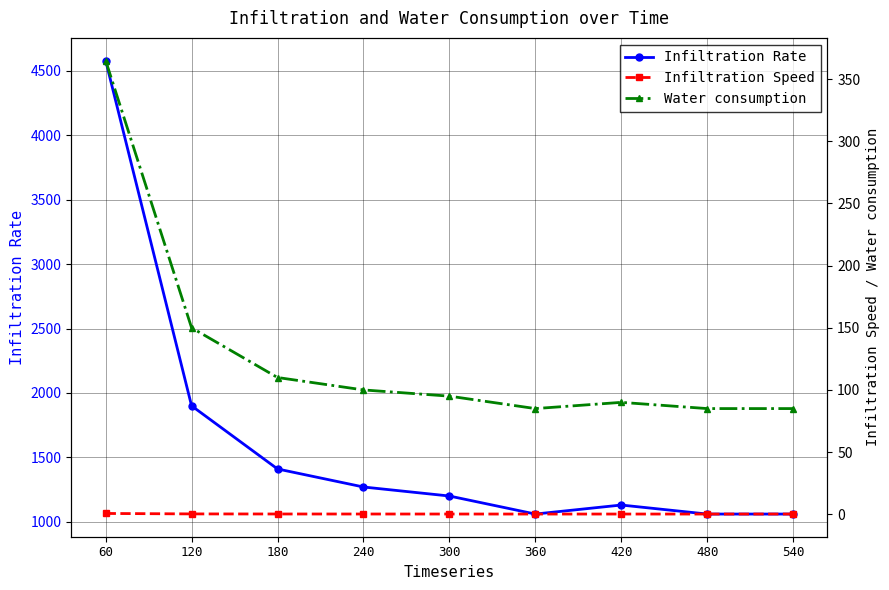

What is the maximum value for Infiltration Rate?

4580